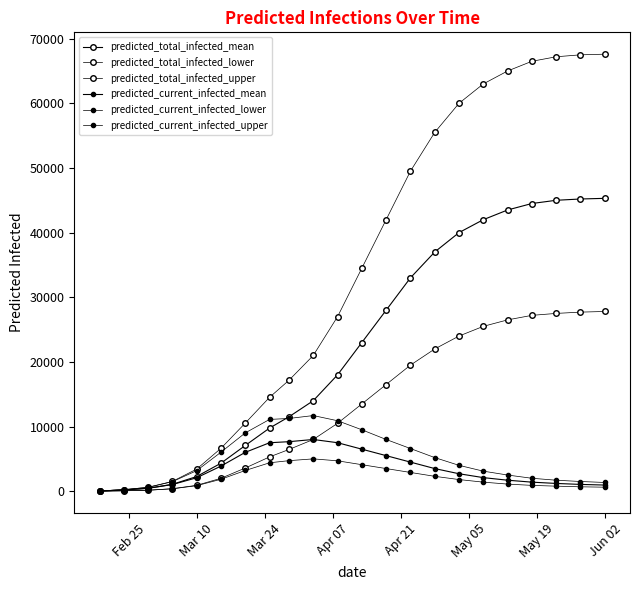

True or false: predicted_total_infected_mean and predicted_current_infected_lower intersect in this chart.

False